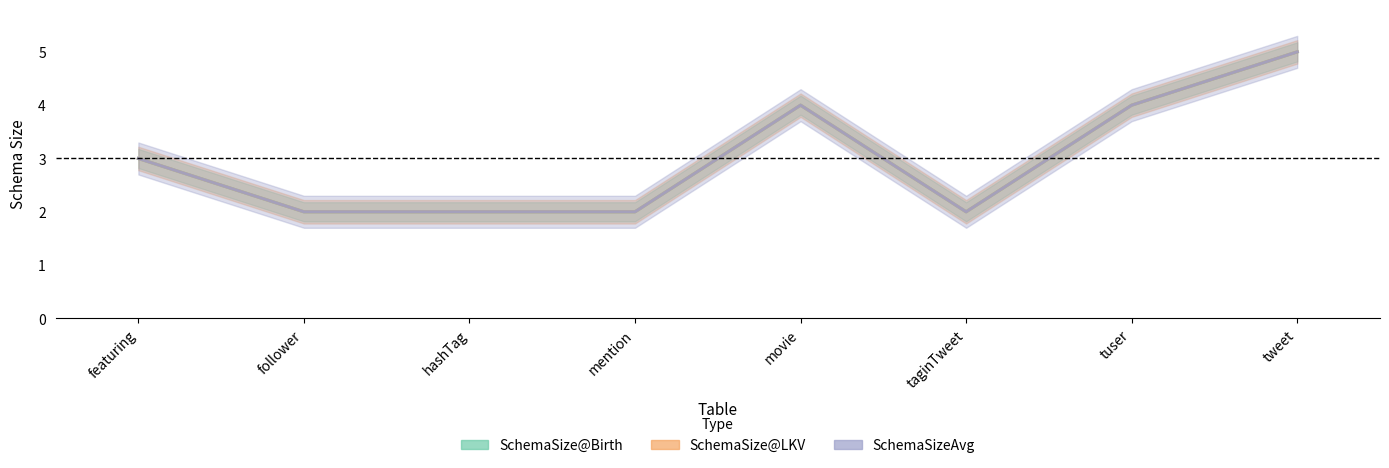

Count the number of data series in this chart.

3